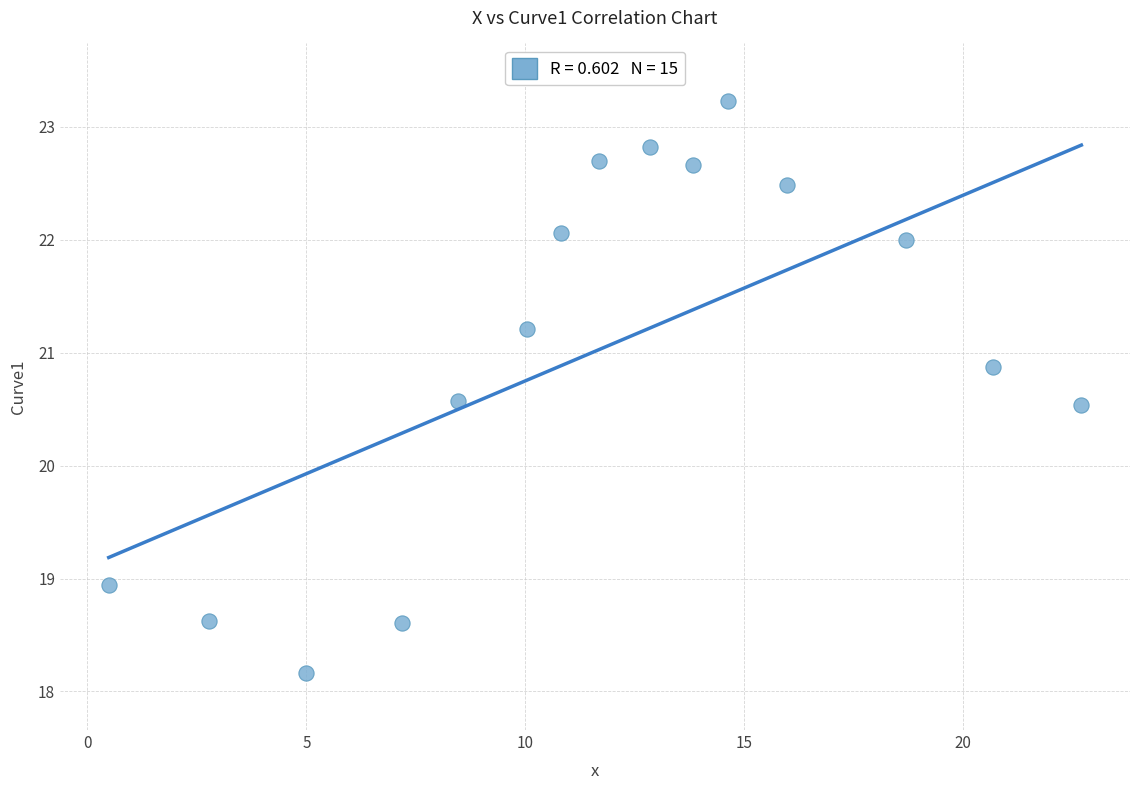

What is the range of Y values (max minus min)?

5.1